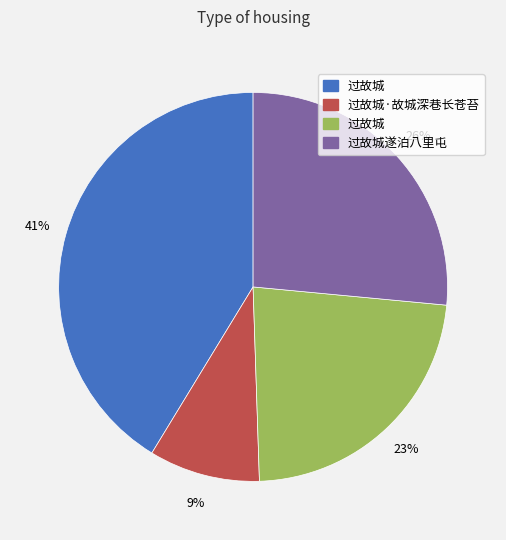

To the nearest percent, what is the difference between the largest and smallest slice percentages?

32%